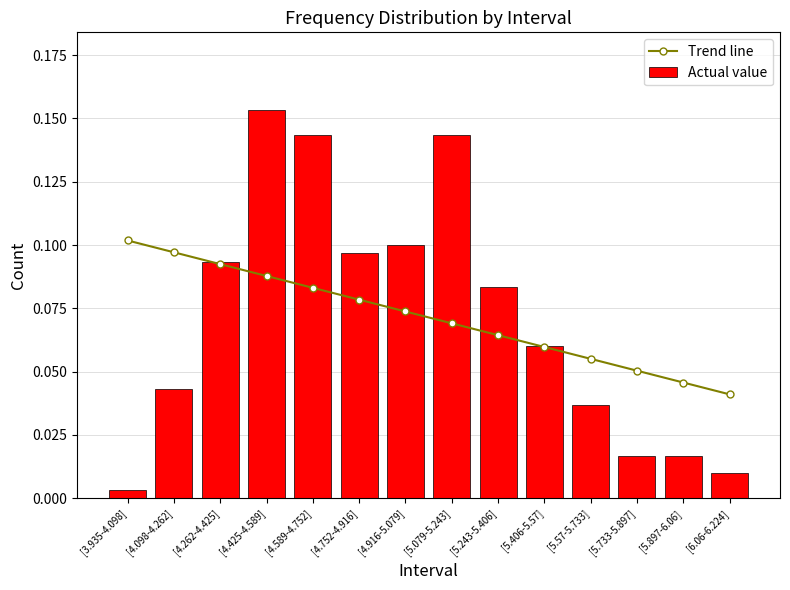

Reading left to right, extract all data points from this chart.

Trend line: [3.935-4.098]=0.1	[4.098-4.262]=0.1	[4.262-4.425]=0.1	[4.425-4.589]=0.1	[4.589-4.752]=0.1	[4.752-4.916]=0.1	[4.916-5.079]=0.1	[5.079-5.243]=0.1	[5.243-5.406]=0.1	[5.406-5.57]=0.1	[5.57-5.733]=0.1	[5.733-5.897]=0.1	[5.897-6.06]=0.0	[6.06-6.224]=0.0
Actual value: [3.935-4.098]=0.0	[4.098-4.262]=0.0	[4.262-4.425]=0.1	[4.425-4.589]=0.2	[4.589-4.752]=0.1	[4.752-4.916]=0.1	[4.916-5.079]=0.1	[5.079-5.243]=0.1	[5.243-5.406]=0.1	[5.406-5.57]=0.1	[5.57-5.733]=0.0	[5.733-5.897]=0.0	[5.897-6.06]=0.0	[6.06-6.224]=0.0